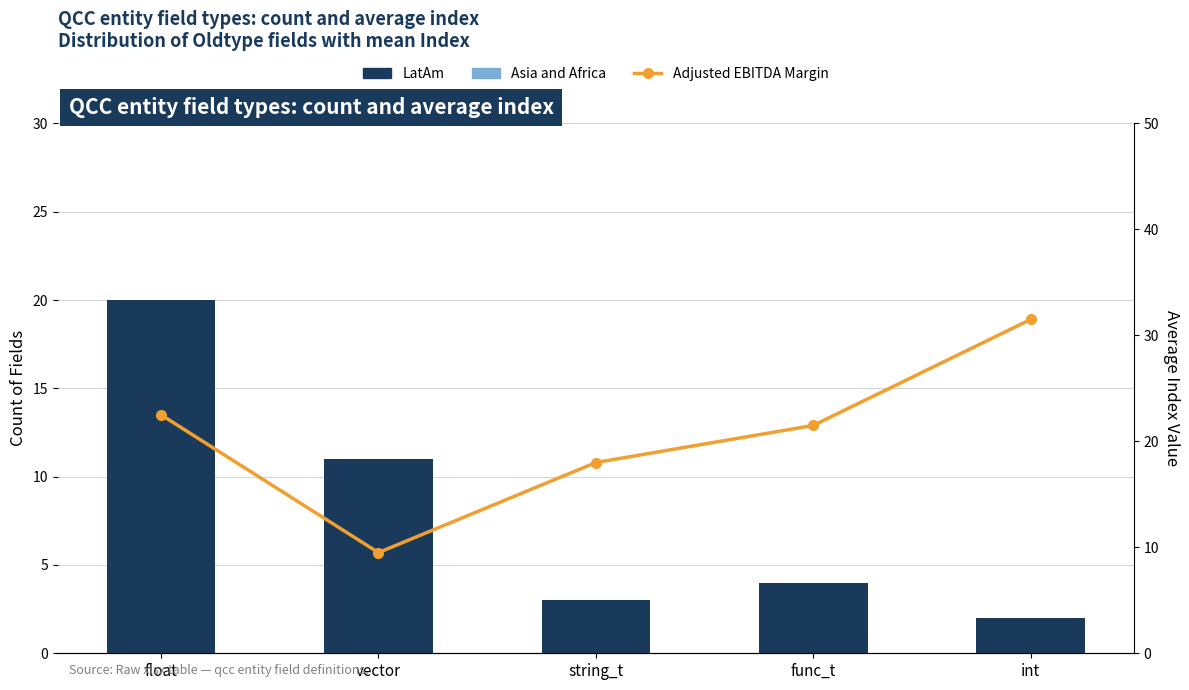

What is the label of the 4th bar from the right?

vector